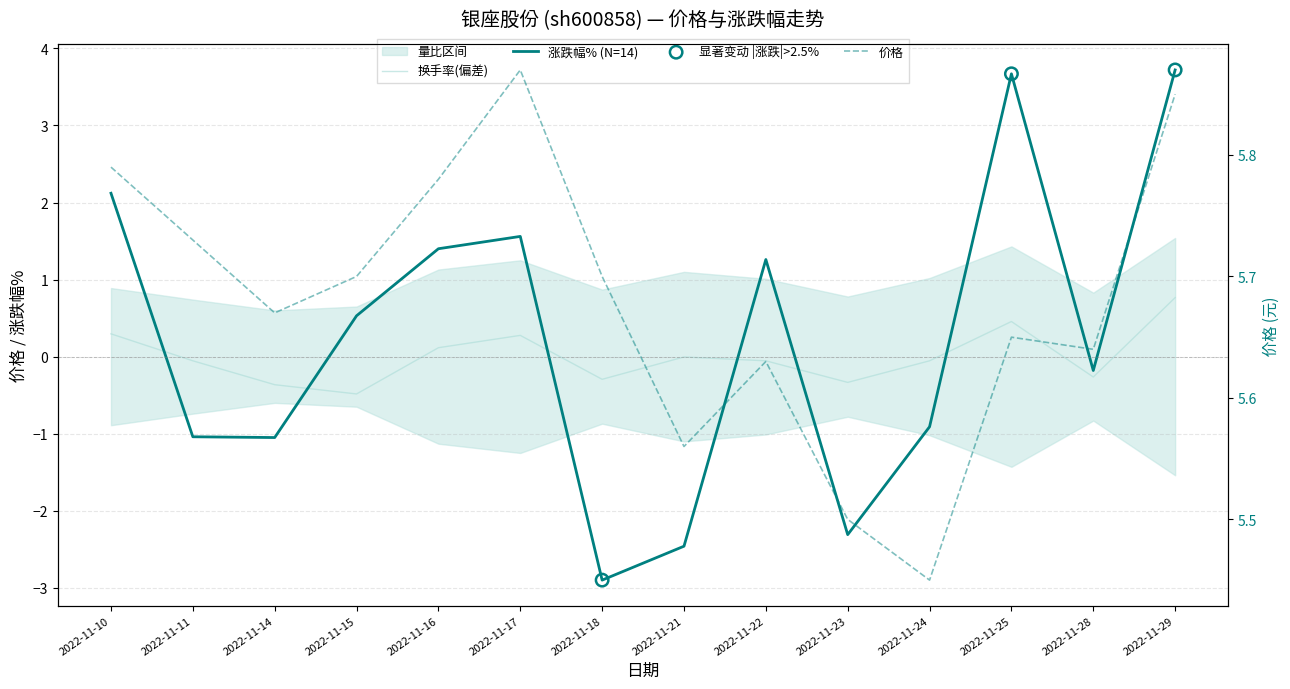

Is the value of 换手率 at 2022-11-22 greater than the value of 价格 at 2022-11-28?

No